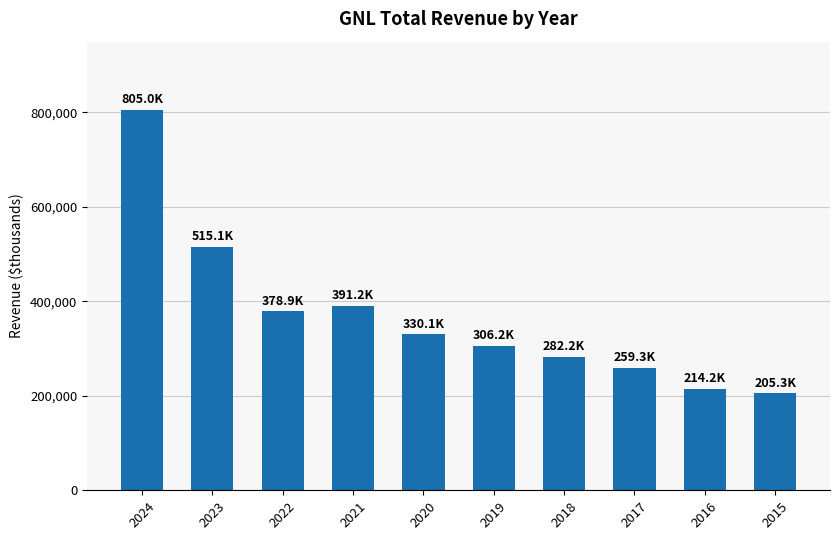

List the labels in order of value, largest first.

2024, 2023, 2021, 2022, 2020, 2019, 2018, 2017, 2016, 2015